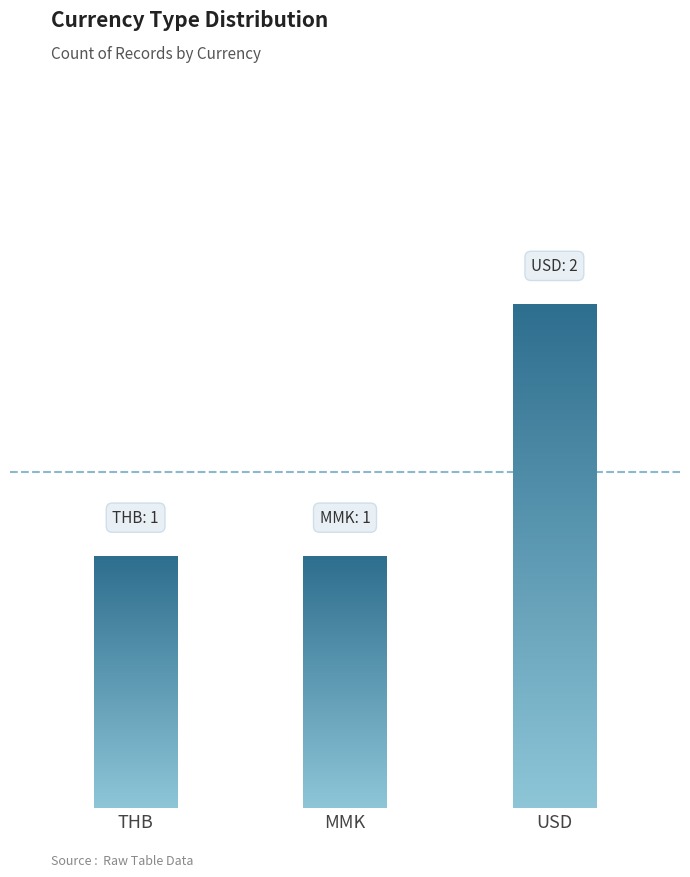

The value at THB is 1. True or false?

False